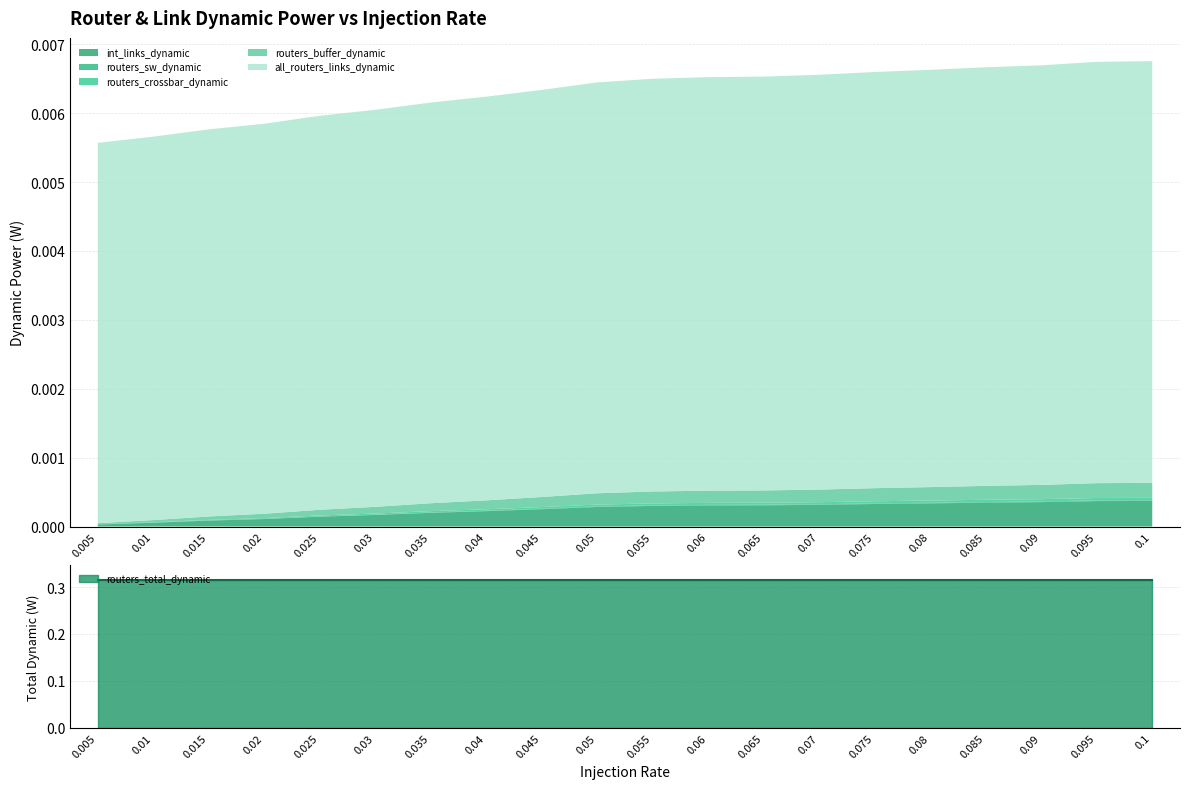

At how many categories does at least one series exceed 0?

20